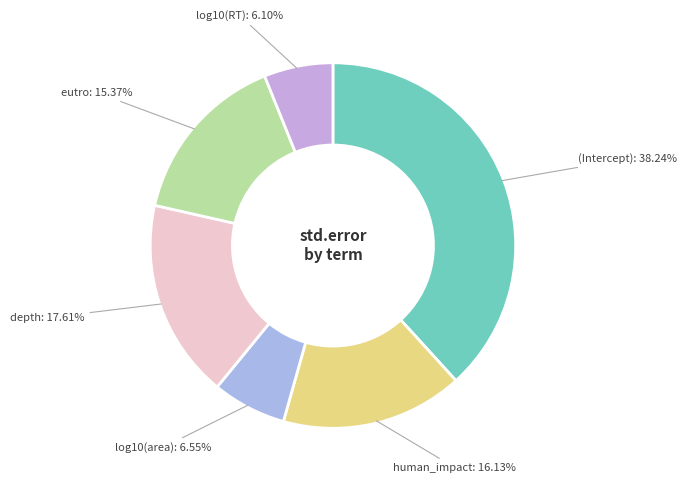

How many segments does this pie chart have?

6